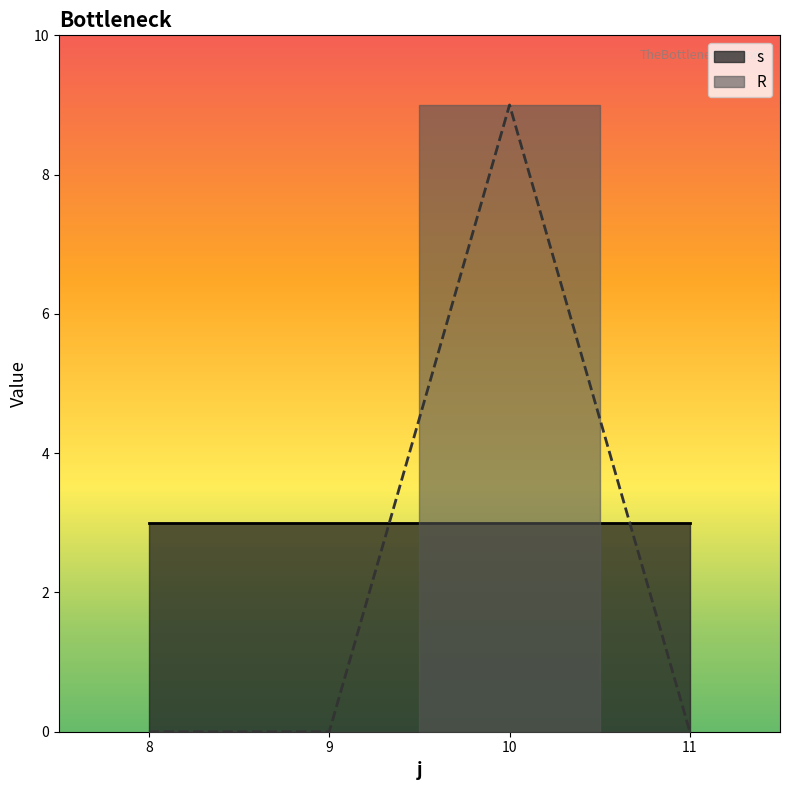

True or false: R has more than 0 points higher than both neighbors.

True